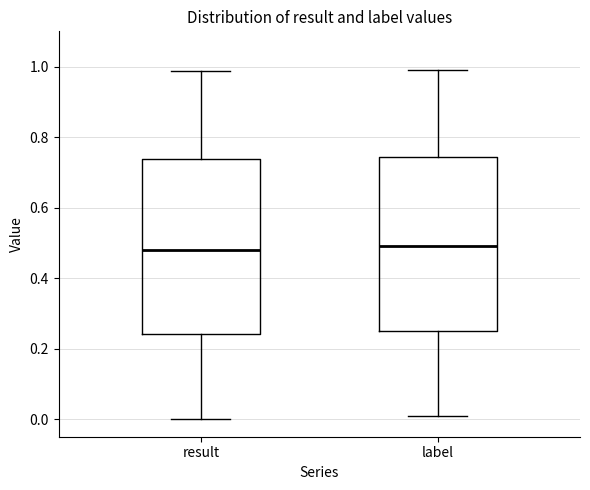

Reading left to right, transcribe this box plot: for each box, give where its median line is, the range the box spans, and where its two whiskers end, as read against the y-axis. The values are not printed on the chart, so give them approximately, as read against the axis.

result: median 0.48, box 0.24 to 0.74, whiskers 0.00 to 0.98
label: median 0.50, box 0.26 to 0.74, whiskers 0.00 to 1.00